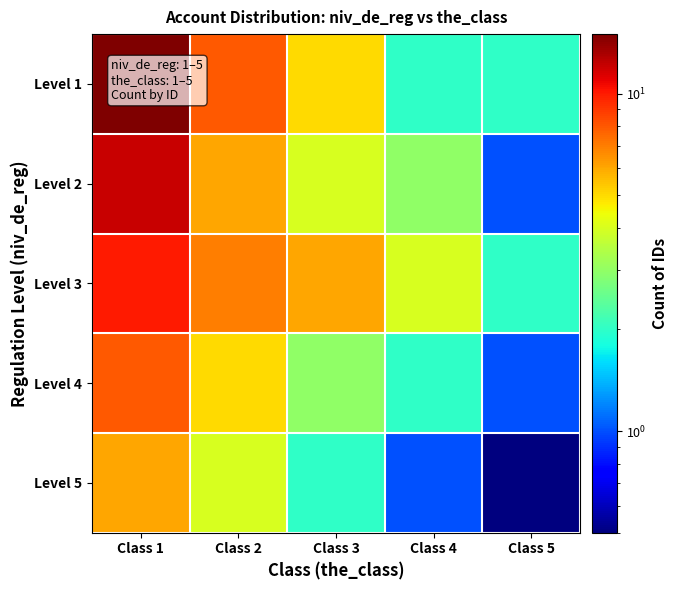

Which has a higher value, Class 4 or Class 2?

Class 2